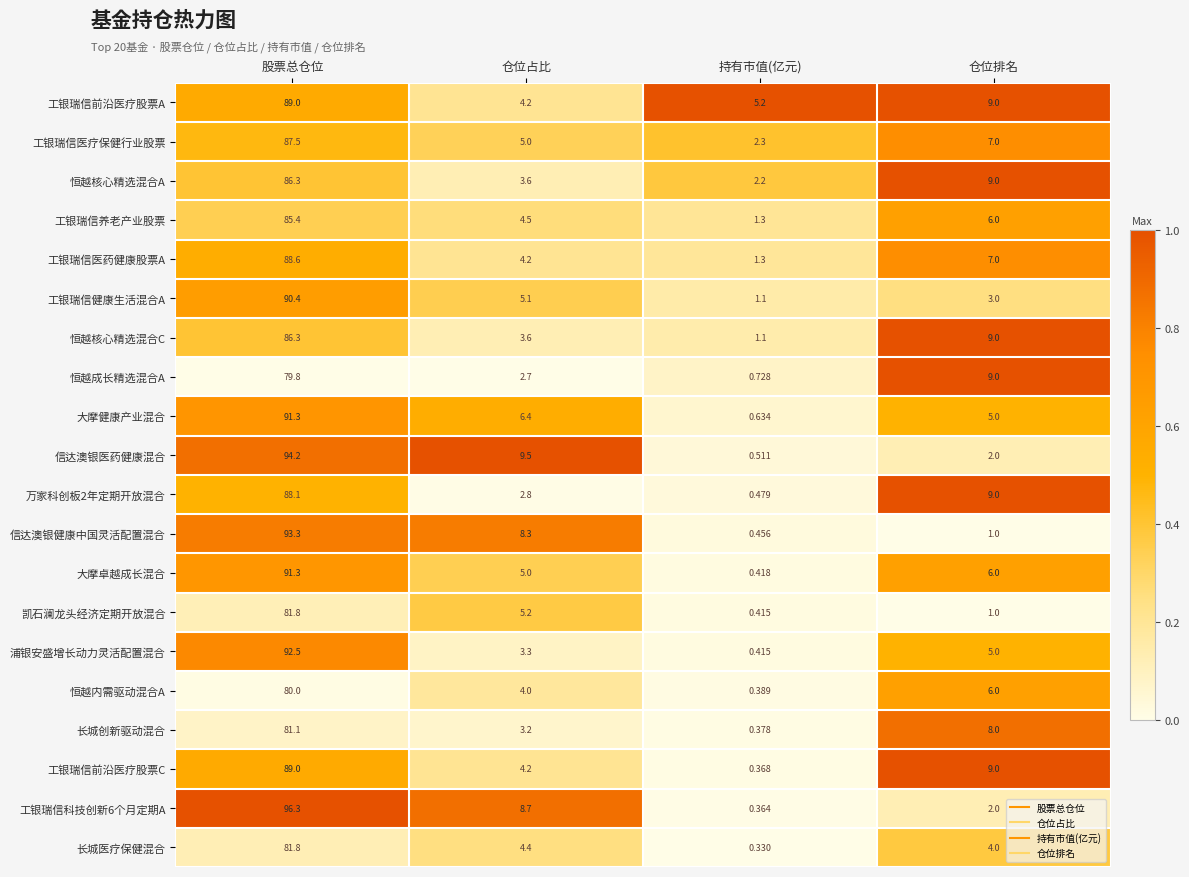

What is the maximum value shown in the chart?

96.3